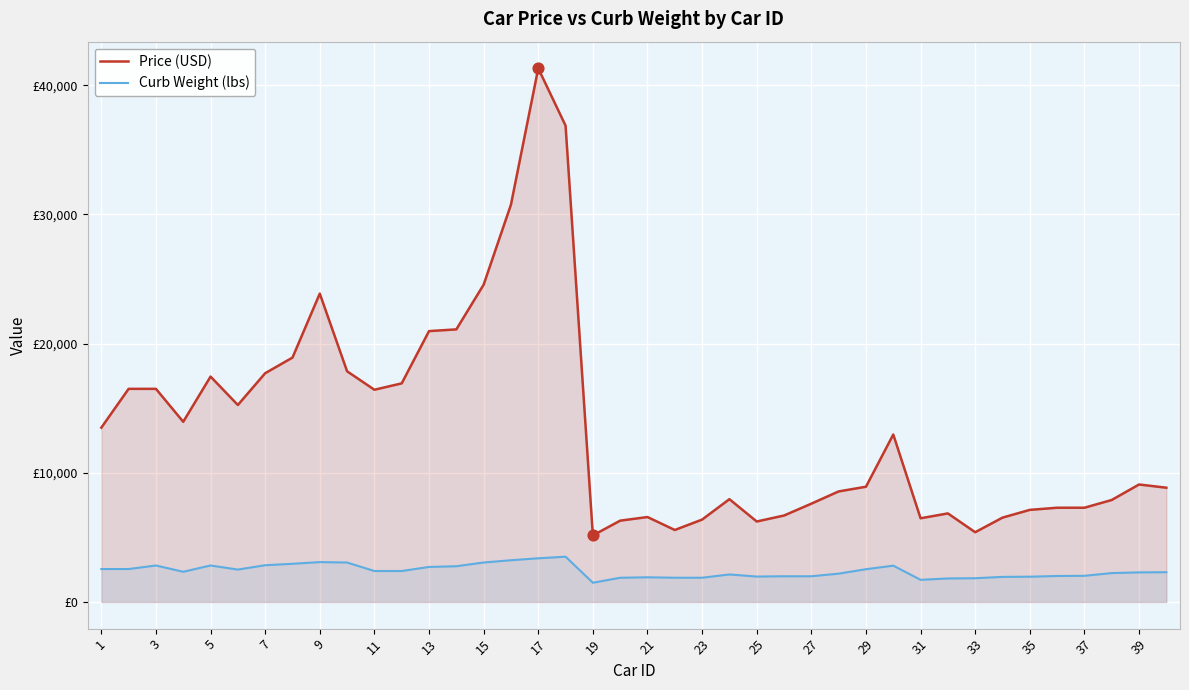

What is the total value across all series at 1?

16043